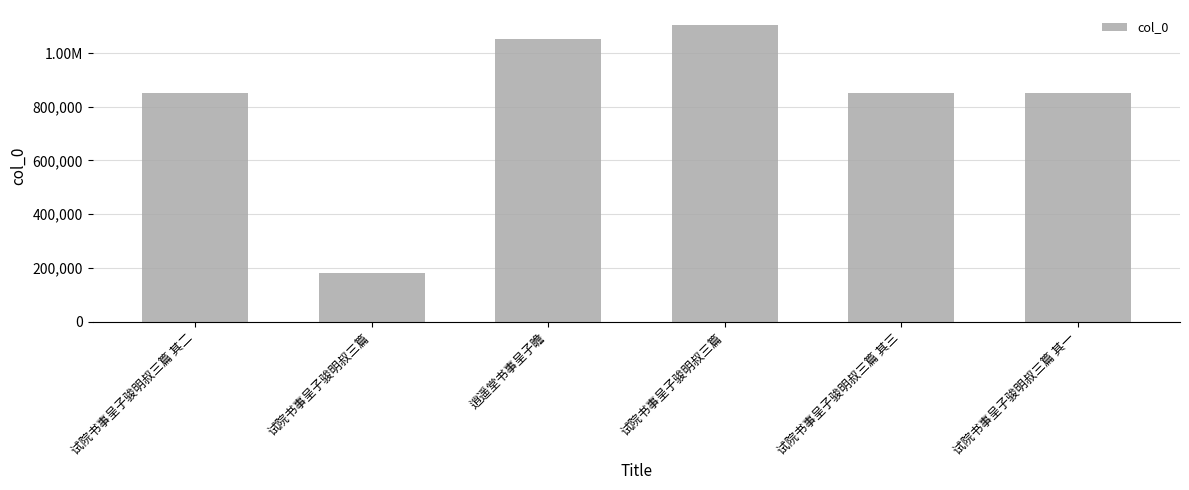

What is the difference between the maximum and minimum values?

922122